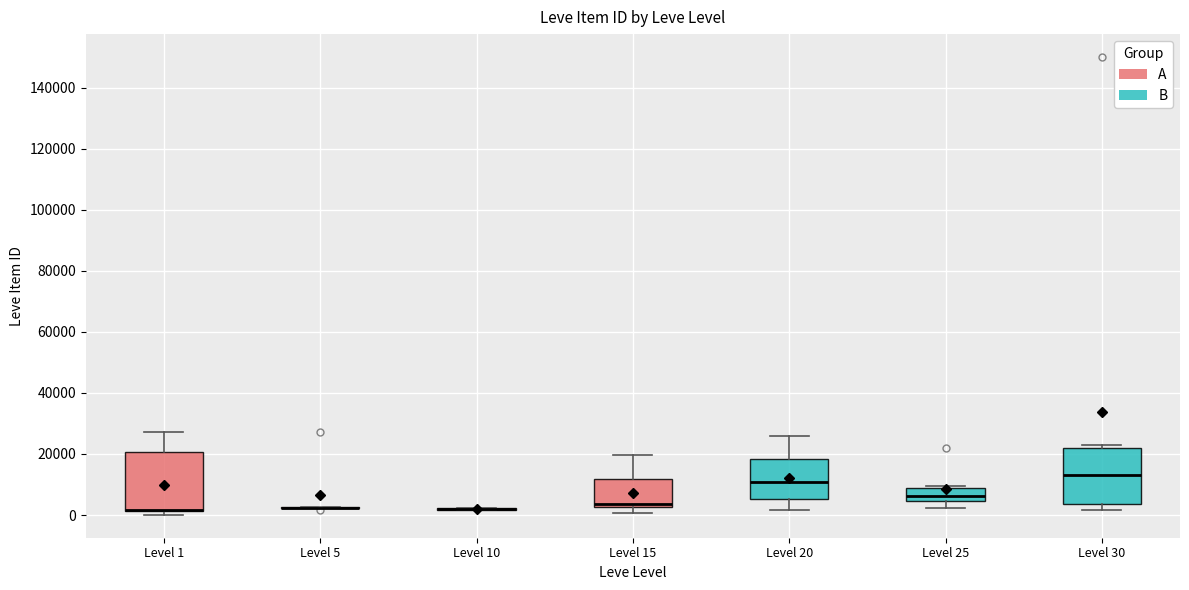

Reading left to right, read every box against the y-axis: the position of its median line, the range the box covers, and the ends of its whiskers. The values are not printed on the chart, so give them approximately, as read against the axis.

Level 1: median 2000 (drawn on the box's lower edge), box 2000 to 20000, whiskers 0 to 28000
Level 5: box collapsed to a line at 2000, whiskers 2000 to 2000
Level 10: box collapsed to a line at 2000, whiskers 2000 to 2000
Level 15: median 4000, box 2000 to 12000, whiskers 0 to 20000
Level 20: median 10000, box 6000 to 18000, whiskers 2000 to 26000
Level 25: median 6000, box 4000 to 8000, whiskers 2000 to 10000
Level 30: median 14000, box 4000 to 22000, whiskers 2000 to 22000 (just above the box's upper edge)